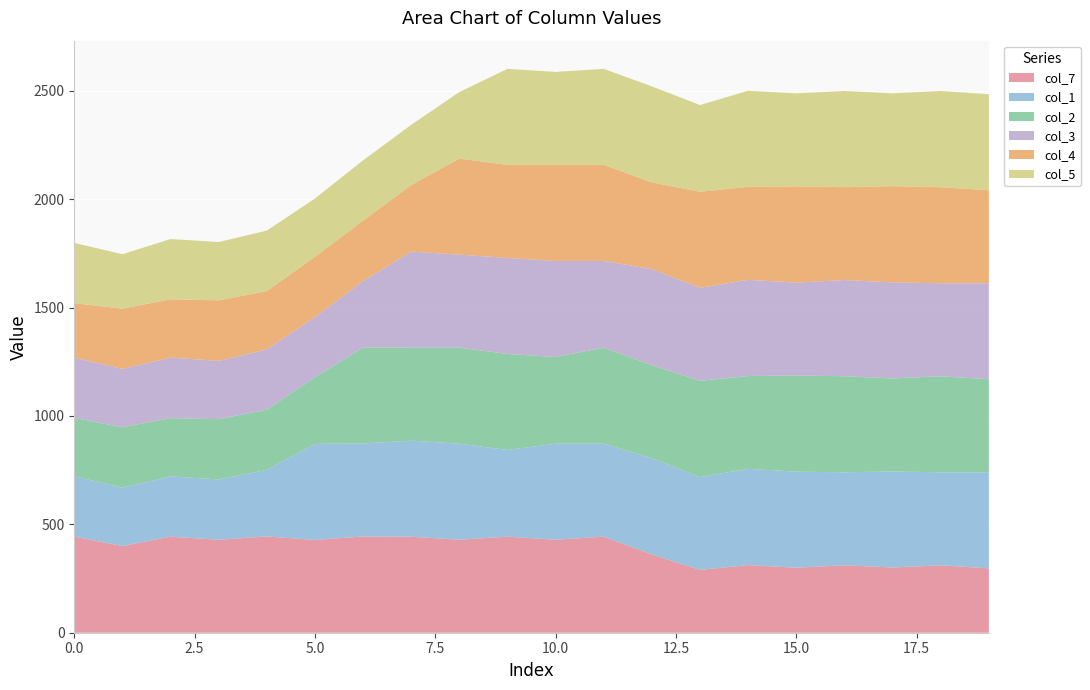

Reading left to right, what are all the values shown in this chart?

col_7: 443	400	443	429	444	428	444	443	429	443	429	443	361	290	312	300	311	301	311	297
col_1: 279	269	278	278	307	443	429	443	443	400	443	429	444	428	444	443	429	443	429	443
col_2: 269	279	269	278	278	307	443	429	443	443	400	443	429	444	428	444	443	429	443	429
col_3: 278	269	279	269	278	278	307	443	429	443	443	400	443	429	444	428	444	443	429	443
col_4: 251	278	269	279	269	278	278	307	443	429	443	443	400	443	429	444	428	444	443	429
col_5: 278	251	278	269	279	269	278	278	307	443	429	443	443	400	443	429	444	428	444	443